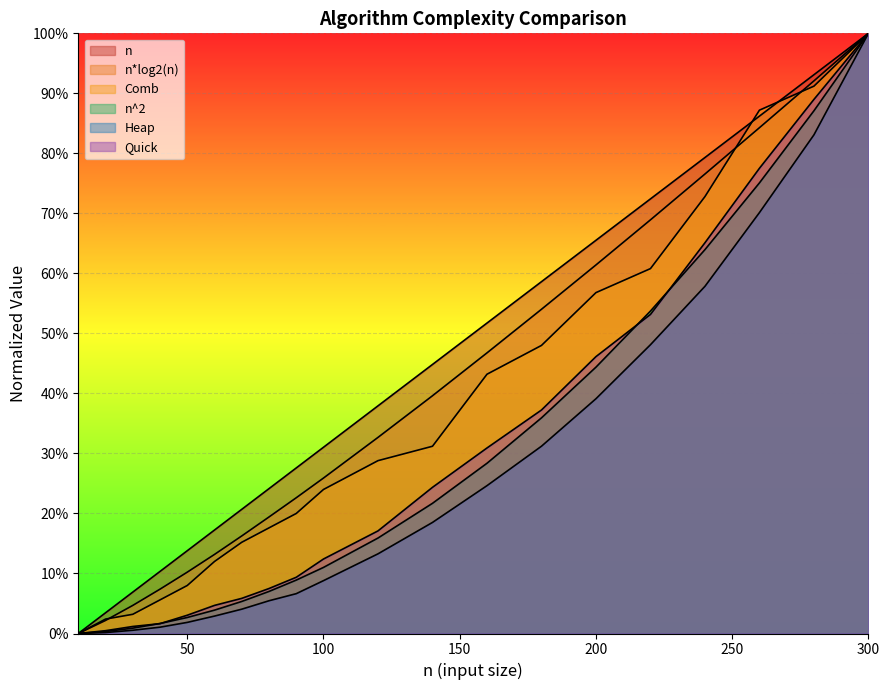

Which series changed the most between 200 and 240?

n^2